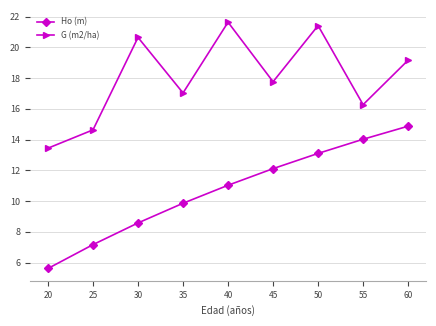

True or false: G (m2/ha) and Ho (m) cross at least once.

False